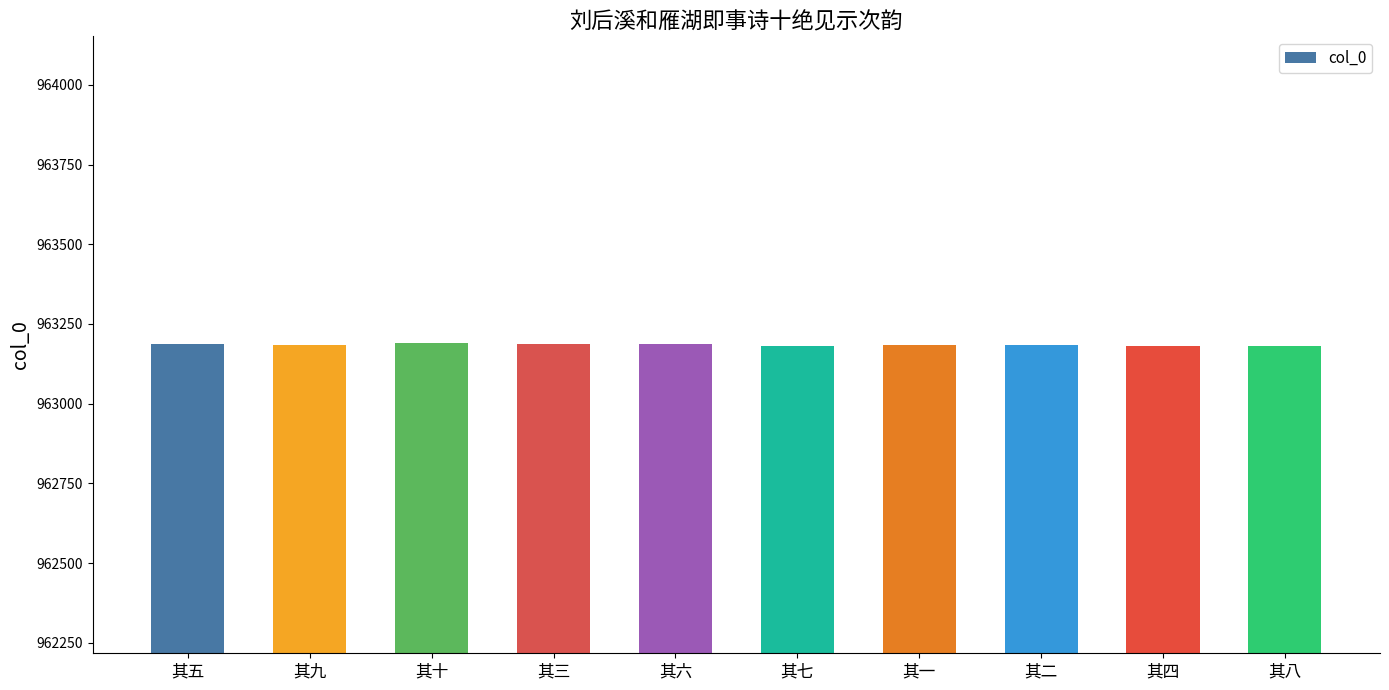

What is the sum of the values at 其六 and 其九?

1926370